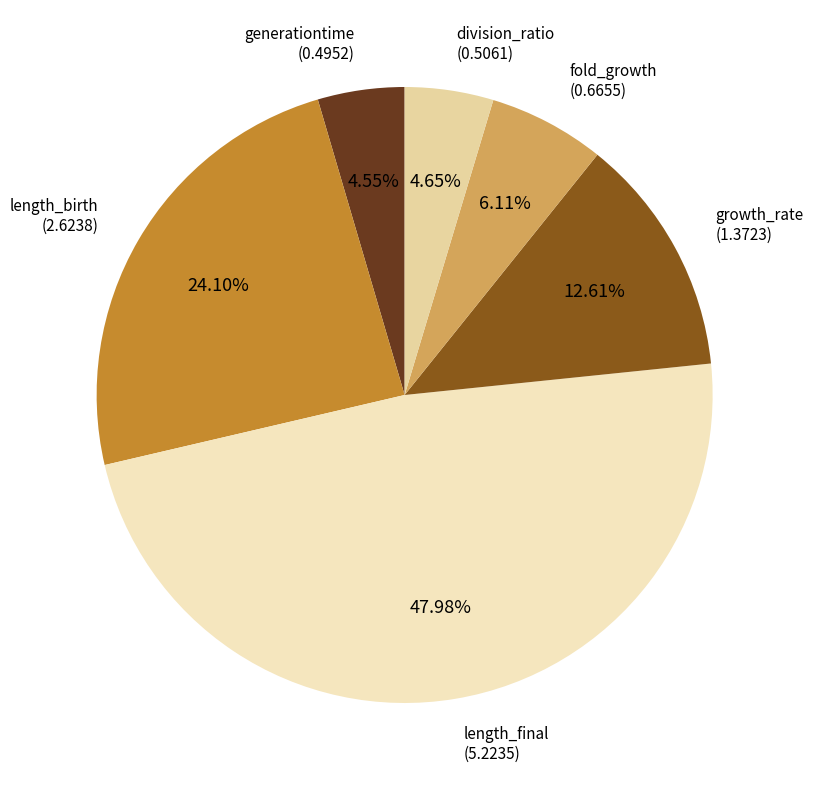

To the nearest percent, what is the average slice percentage?

17%